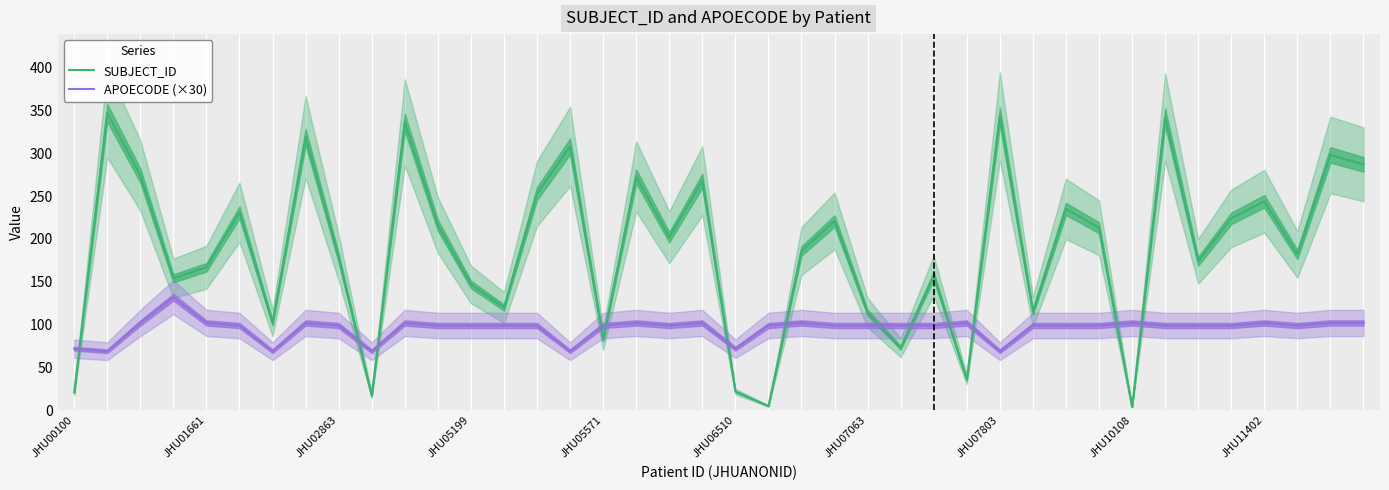

Rank the series by their average value, from highest to lowest.

SUBJECT_ID, APOECODE (×30)